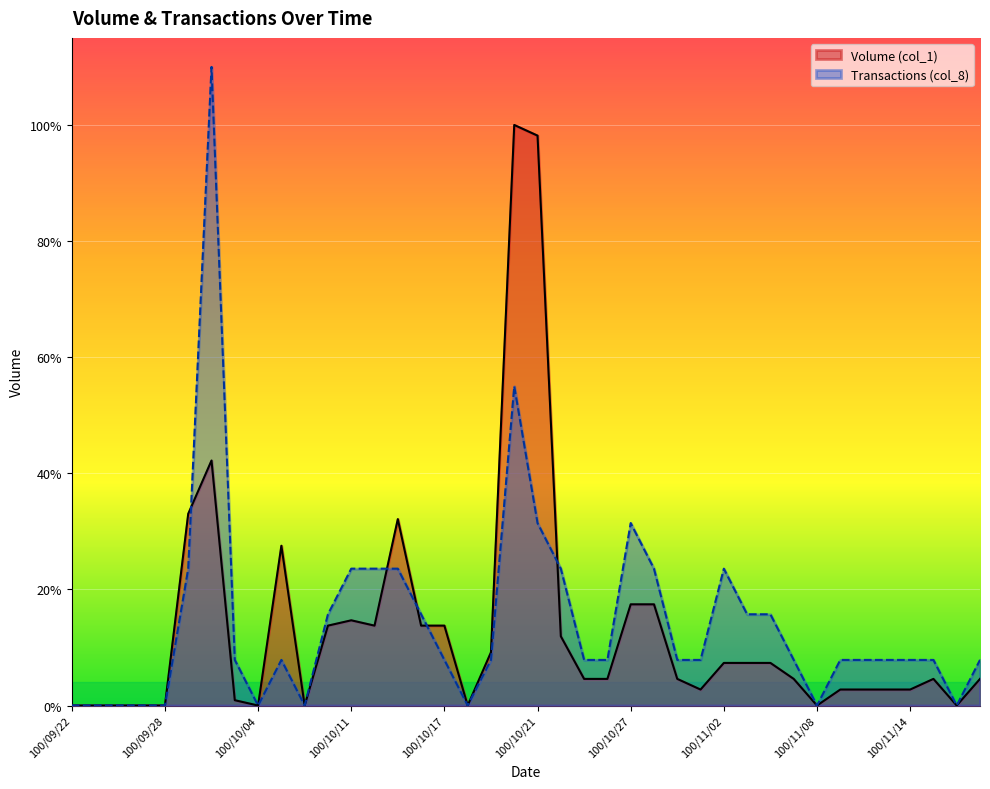

Where is Volume (col_1) nearest to the value 54500?

100/09/30